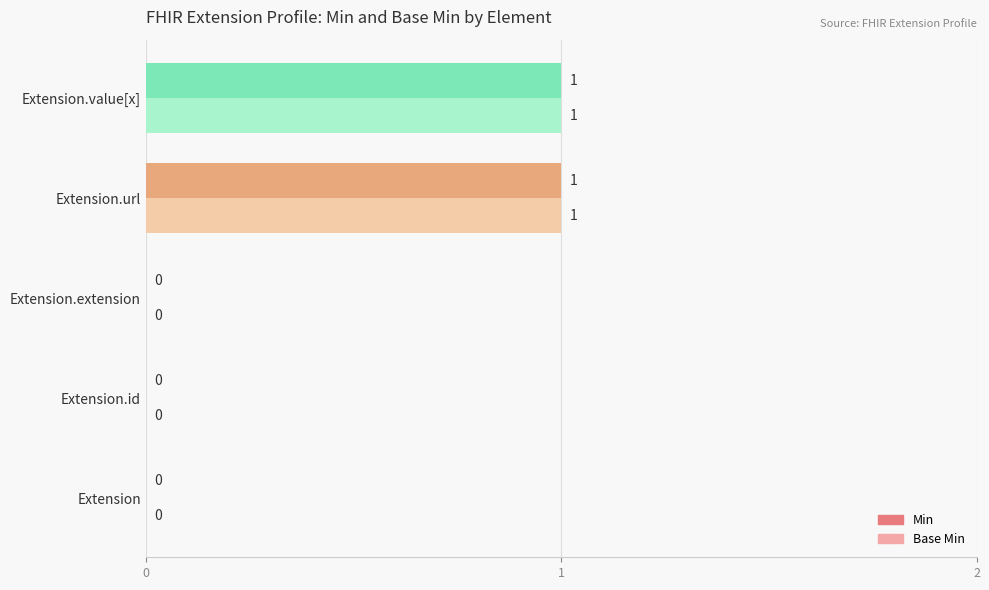

The Base Min series shows 0 at Extension.id. True or false?

True